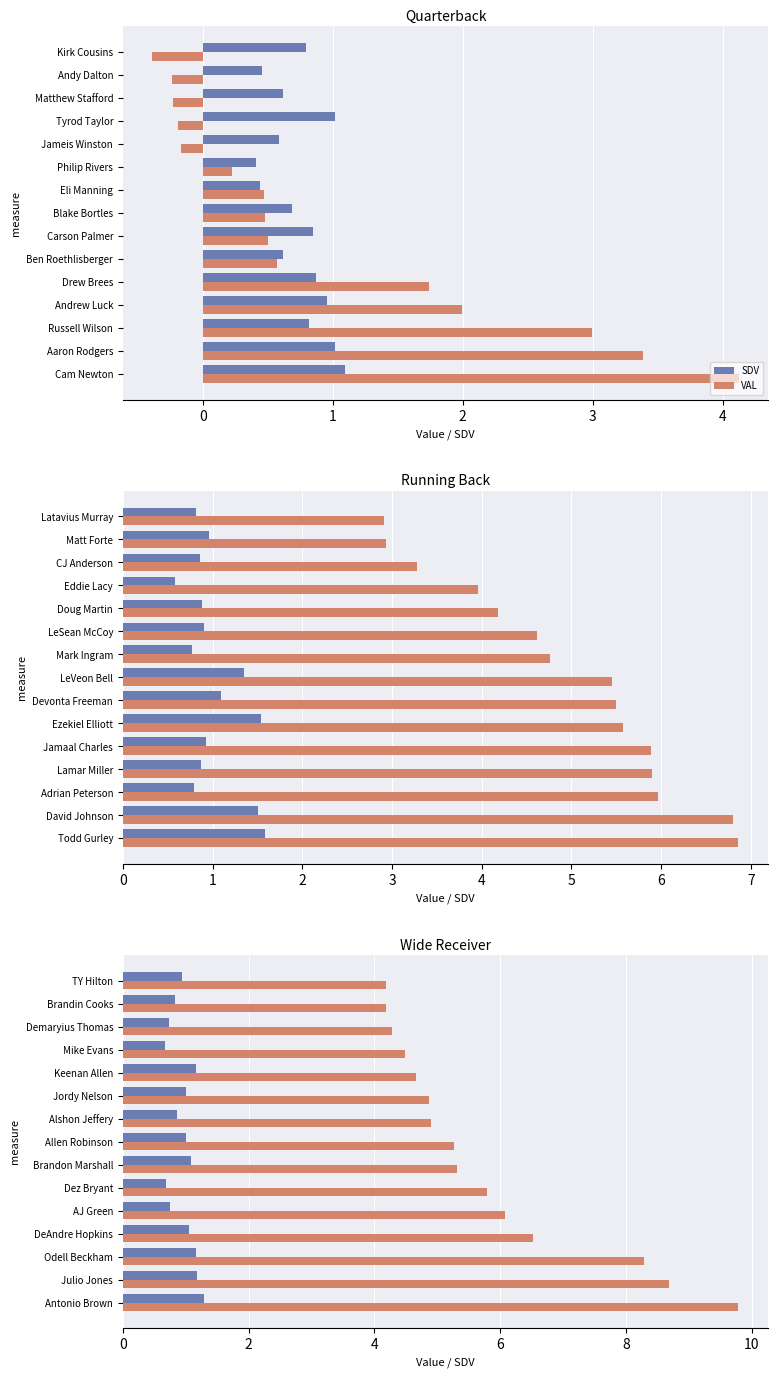

What is the difference between the second highest and second lowest values in the VAL series?

4.5